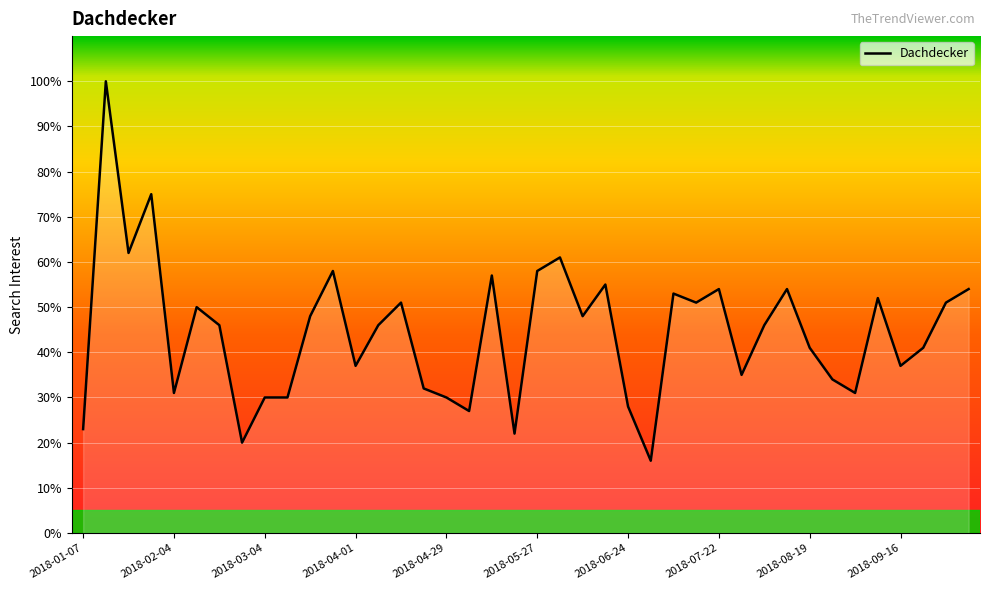

What is the minimum value shown in the chart?

16